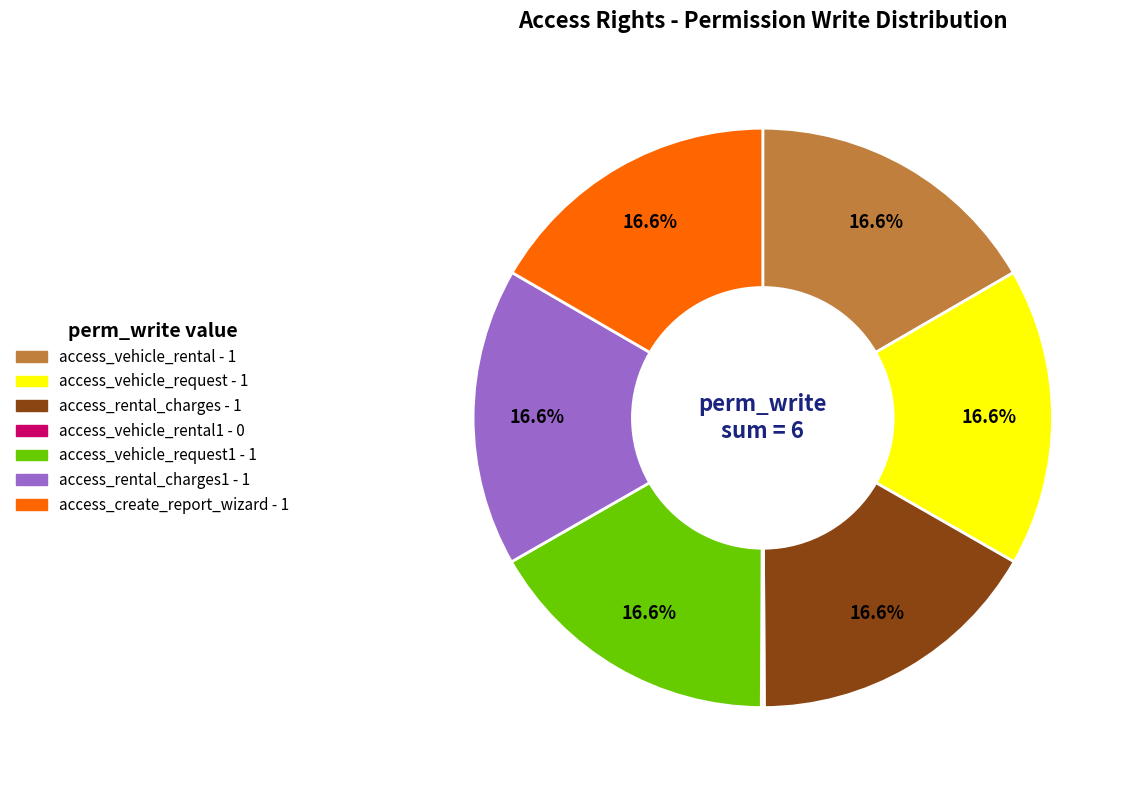

Does any single category account for the majority?

No